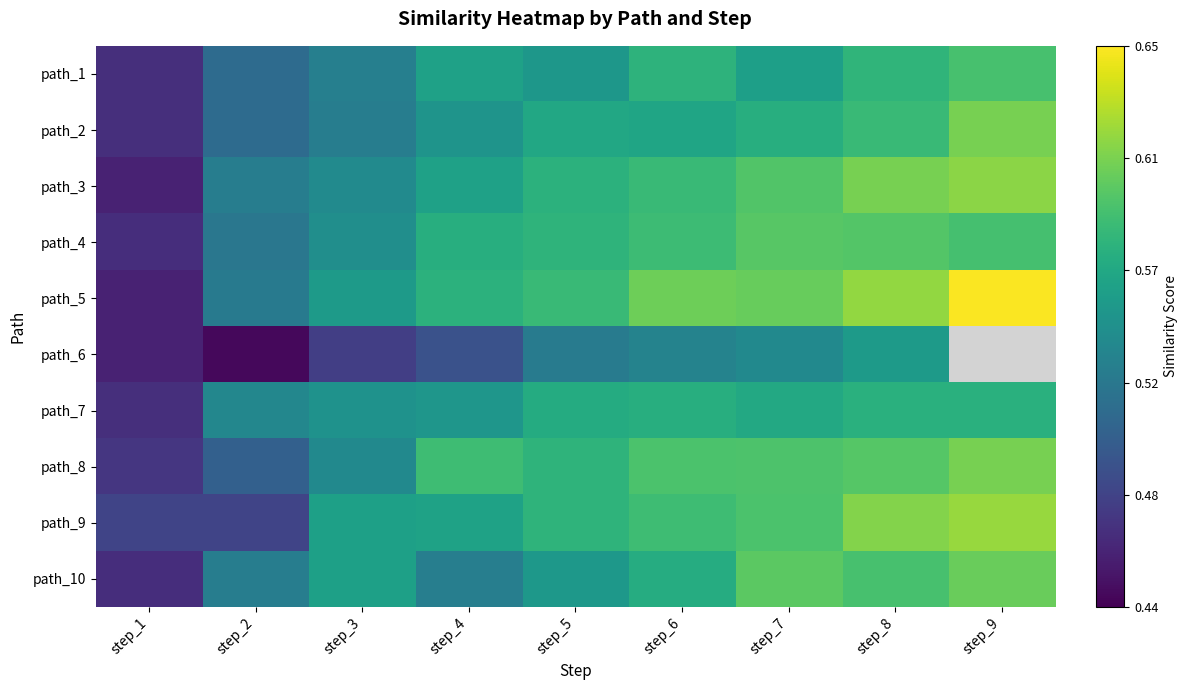

What is the maximum value shown in the chart?

0.6